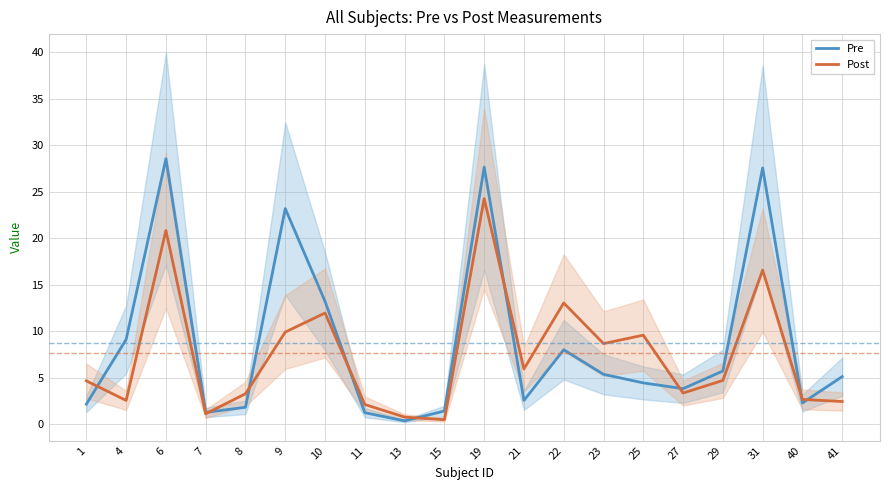

Does the chart display data point markers on the line(s)?

No